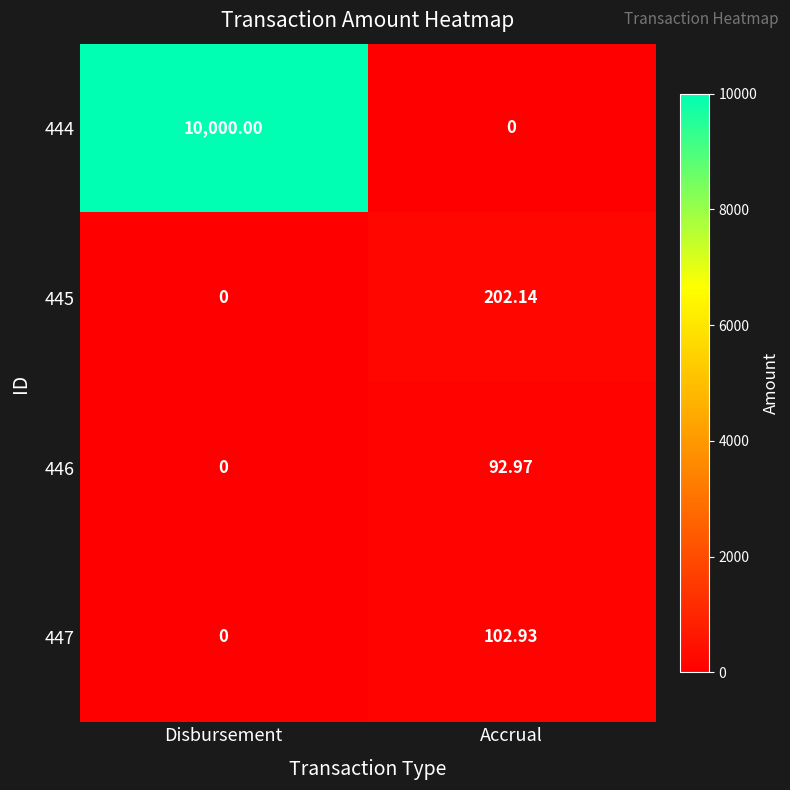

Rank the series by their maximum value, from lowest to highest.

446, 447, 445, 444